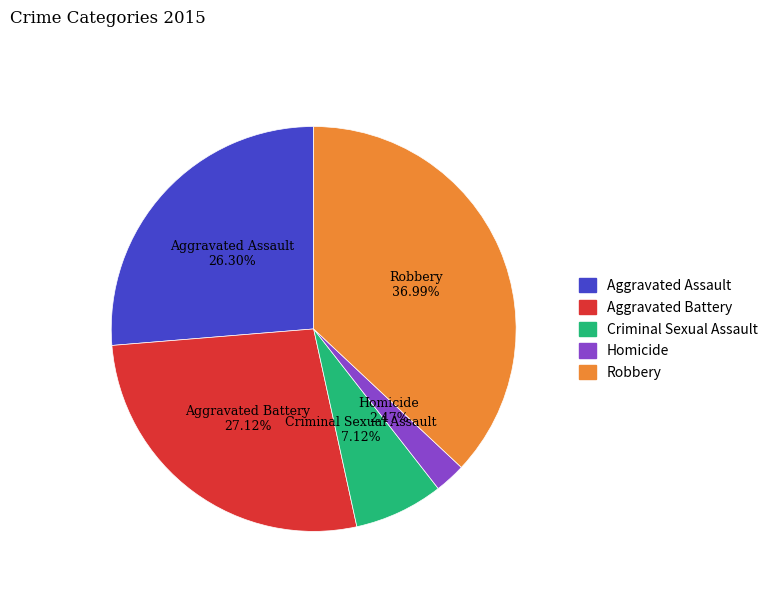

How many segments does this pie chart have?

5